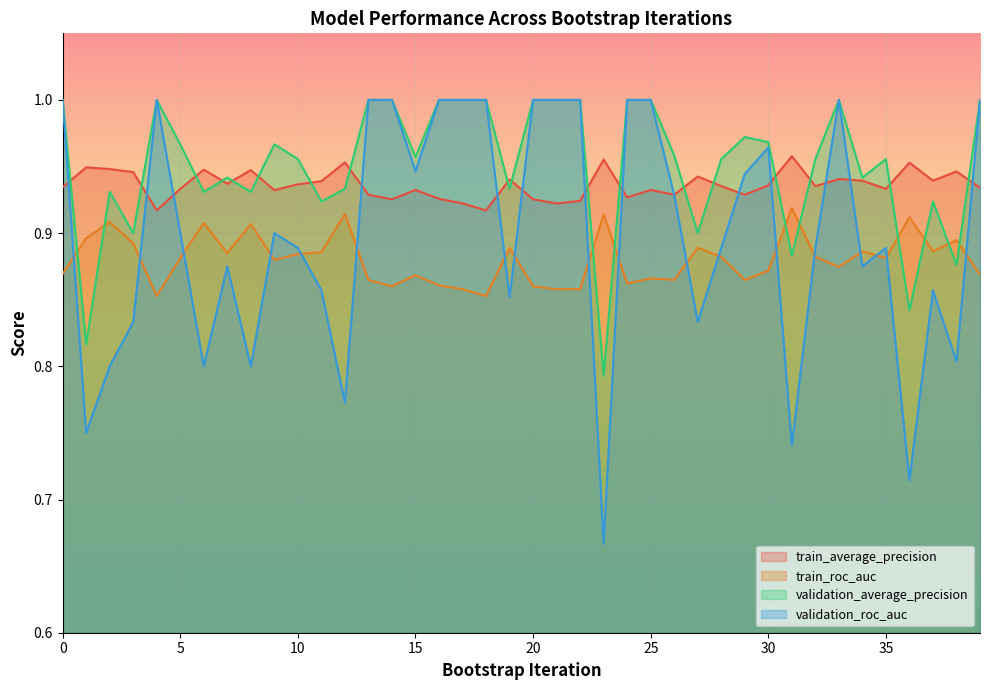

How many lines are shown in the chart?

4